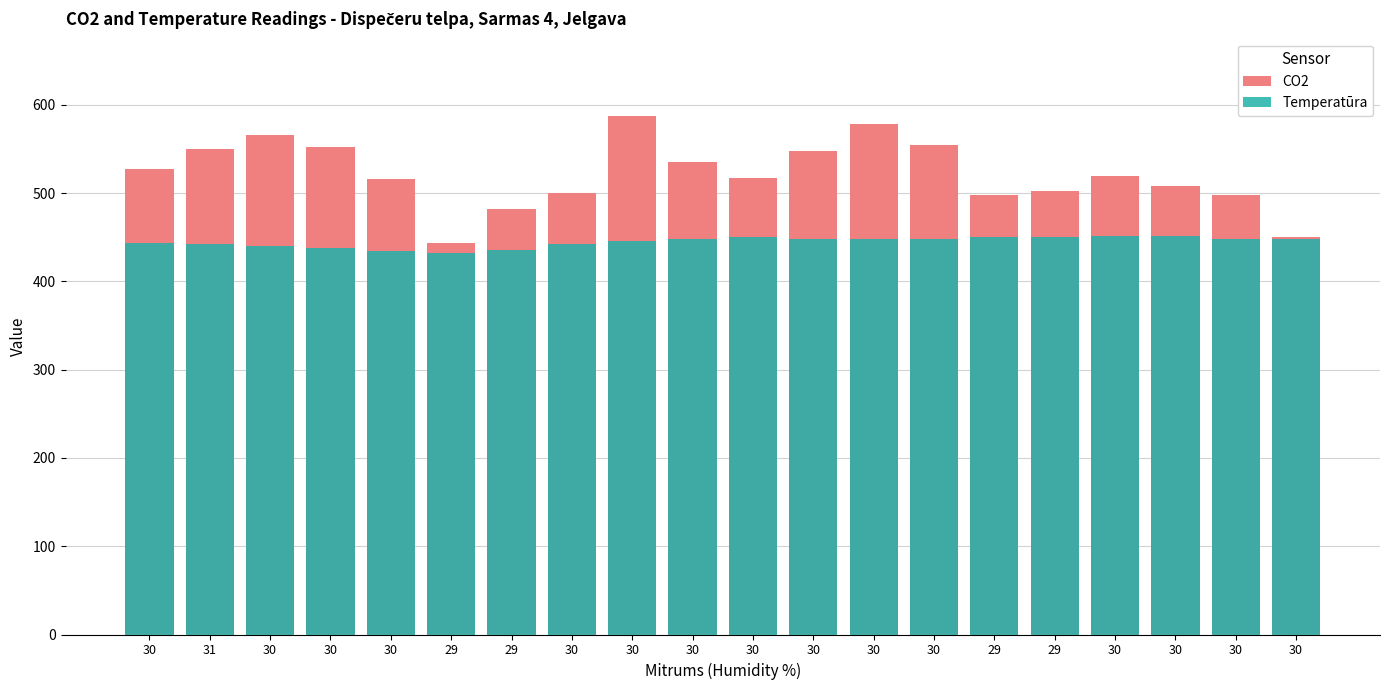

At which category is the sum across all series the highest?

30